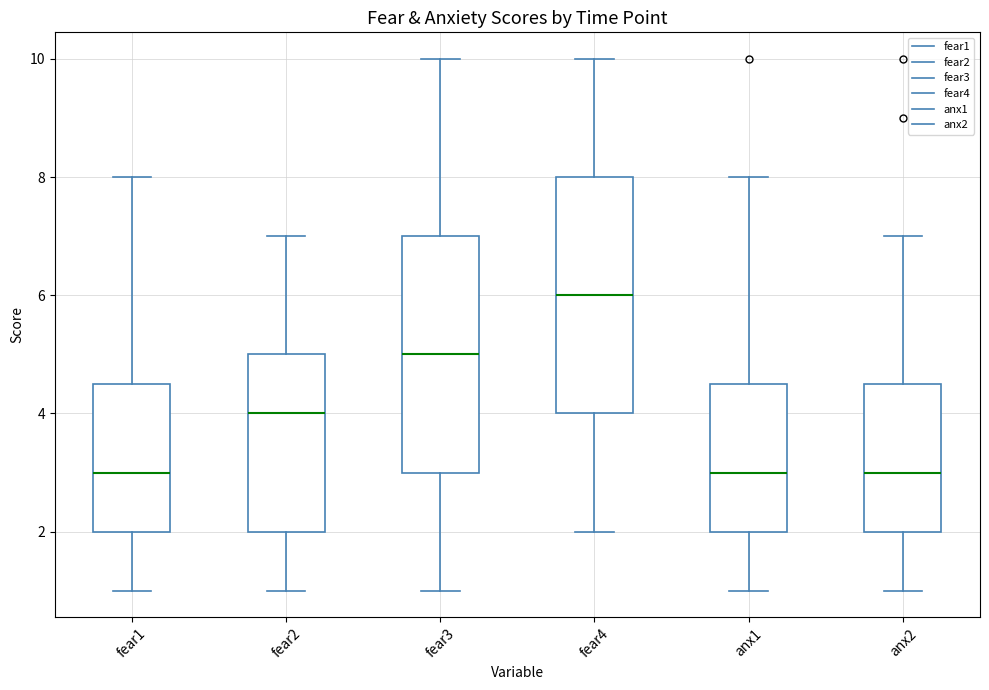

Reading left to right, read every box against the y-axis: the position of its median line, the range the box covers, and the ends of its whiskers. The values are not printed on the chart, so give them approximately, as read against the axis.

fear1: median 3.0, box 2.0 to 4.6, whiskers 1.0 to 8.0
fear2: median 4.0, box 2.0 to 5.0, whiskers 1.0 to 7.0
fear3: median 5.0, box 3.0 to 7.0, whiskers 1.0 to 10.0
fear4: median 6.0, box 4.0 to 8.0, whiskers 2.0 to 10.0
anx1: median 3.0, box 2.0 to 4.6, whiskers 1.0 to 8.0
anx2: median 3.0, box 2.0 to 4.6, whiskers 1.0 to 7.0